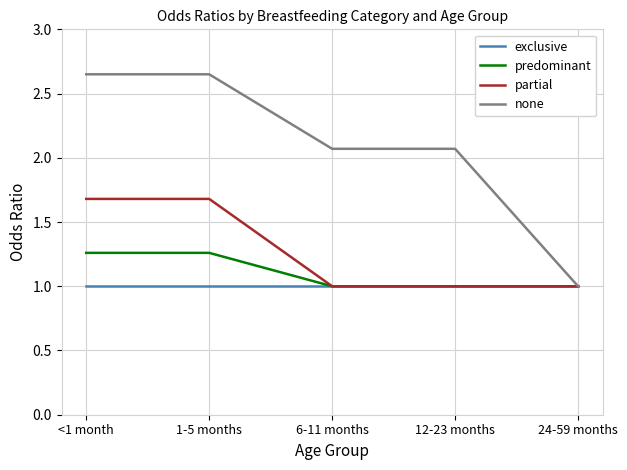

Which series has the widest spread of values?

none